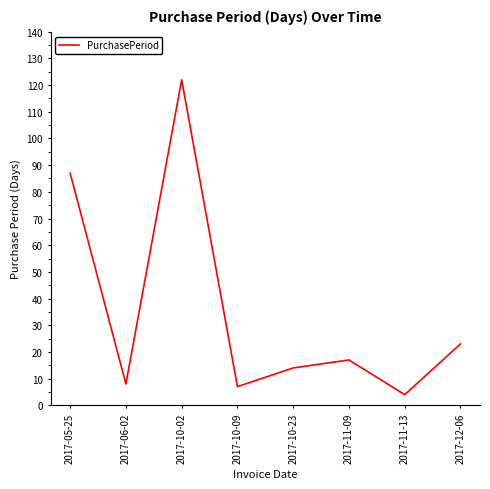

How many interior local valleys (lower than both neighbors) does the data have?

3